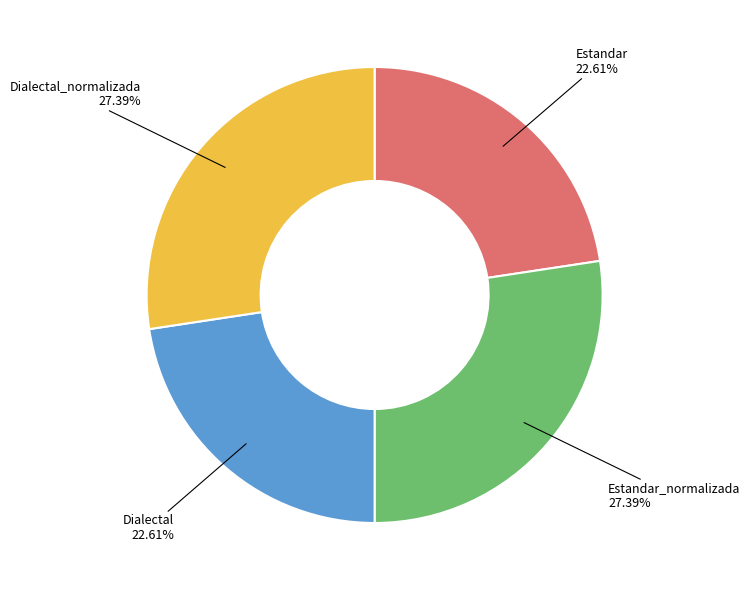

What percentage do Dialectal_normalizada and Dialectal together represent?

50.0%